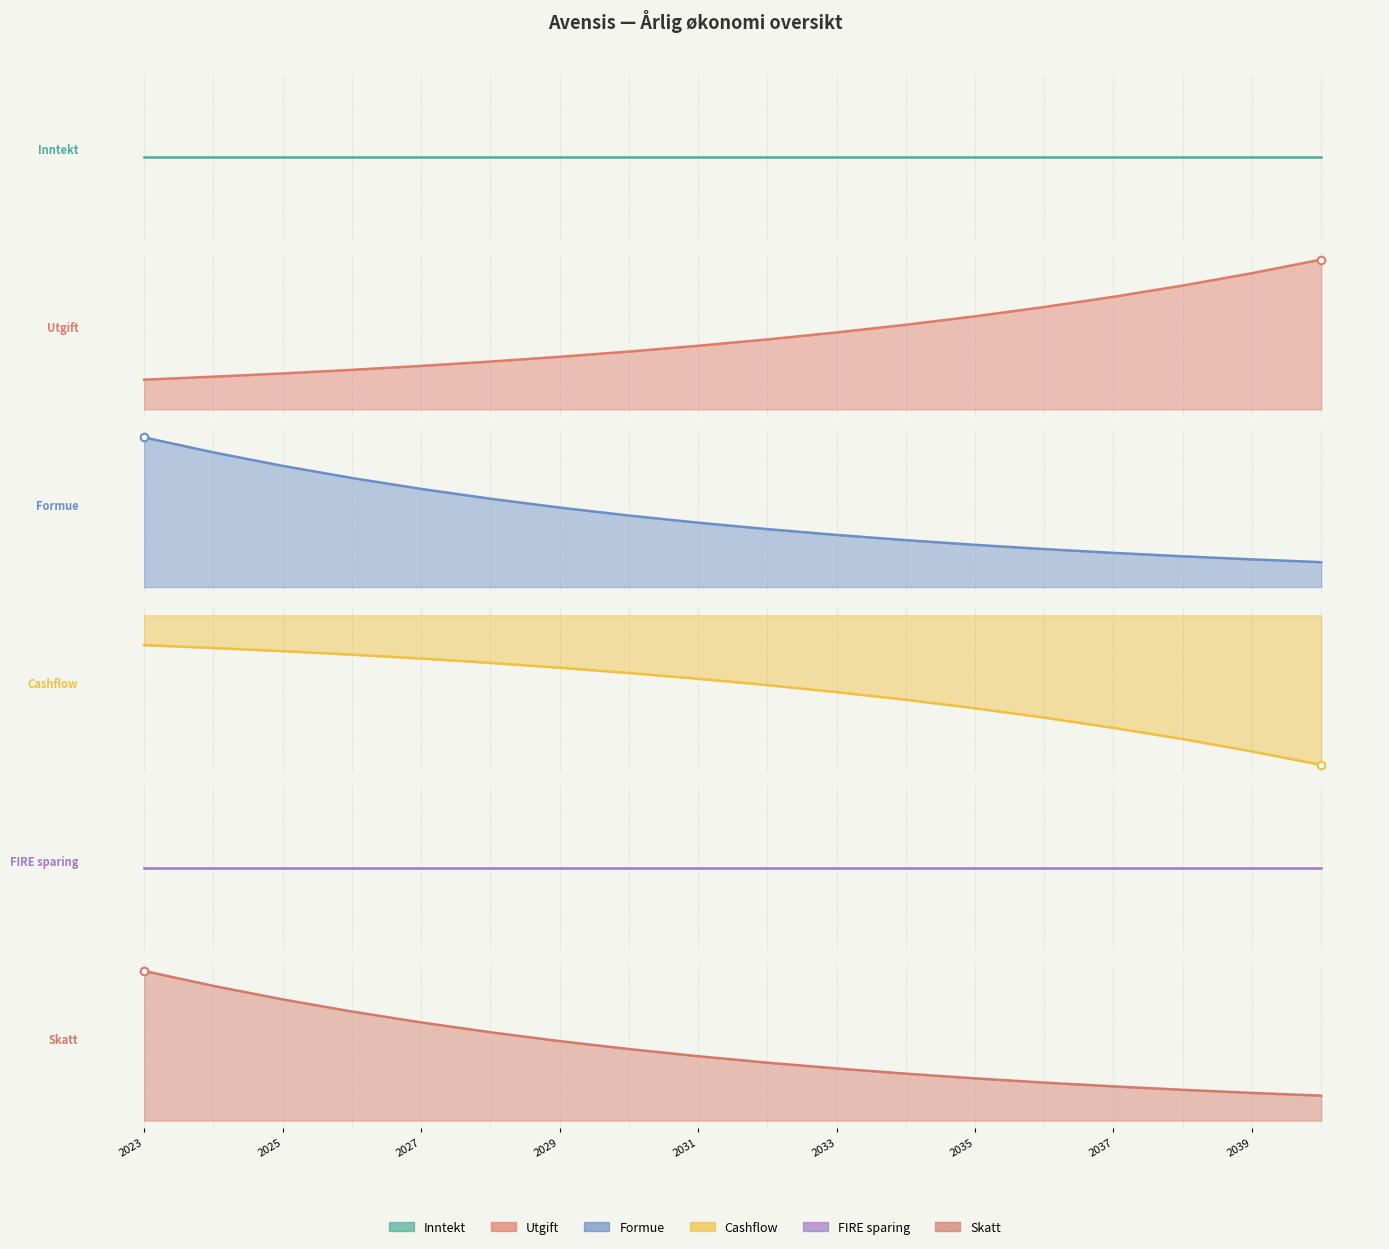

What is the total value across all series at 2024?

90000.0